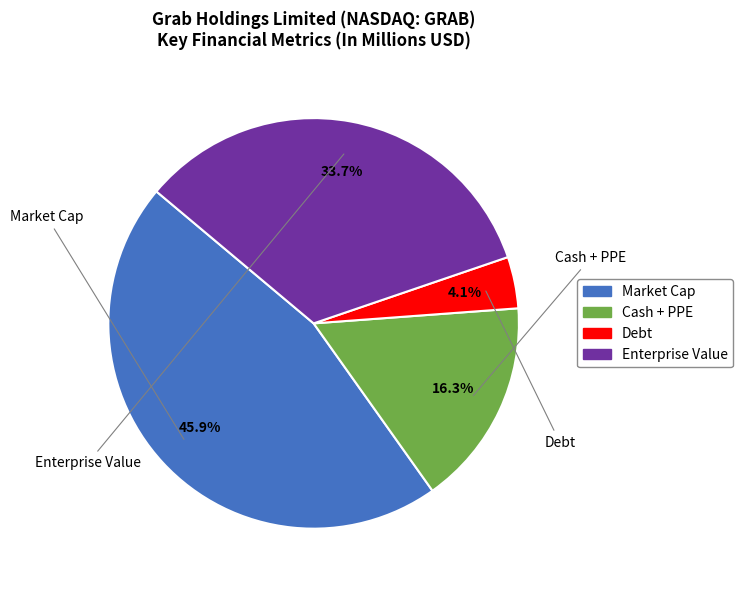

The Market Cap slice represents 59% of the pie. True or false?

False